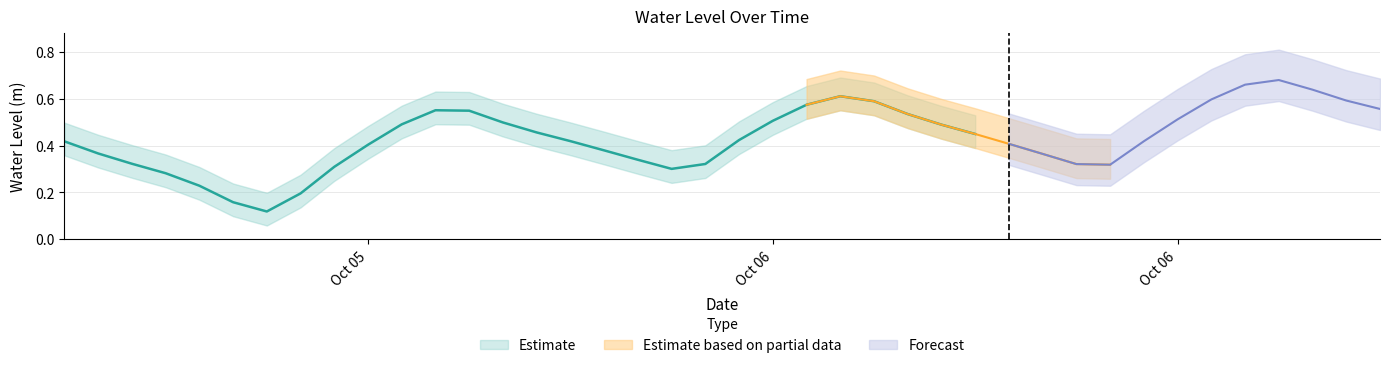

What is the greatest value displayed?

0.7